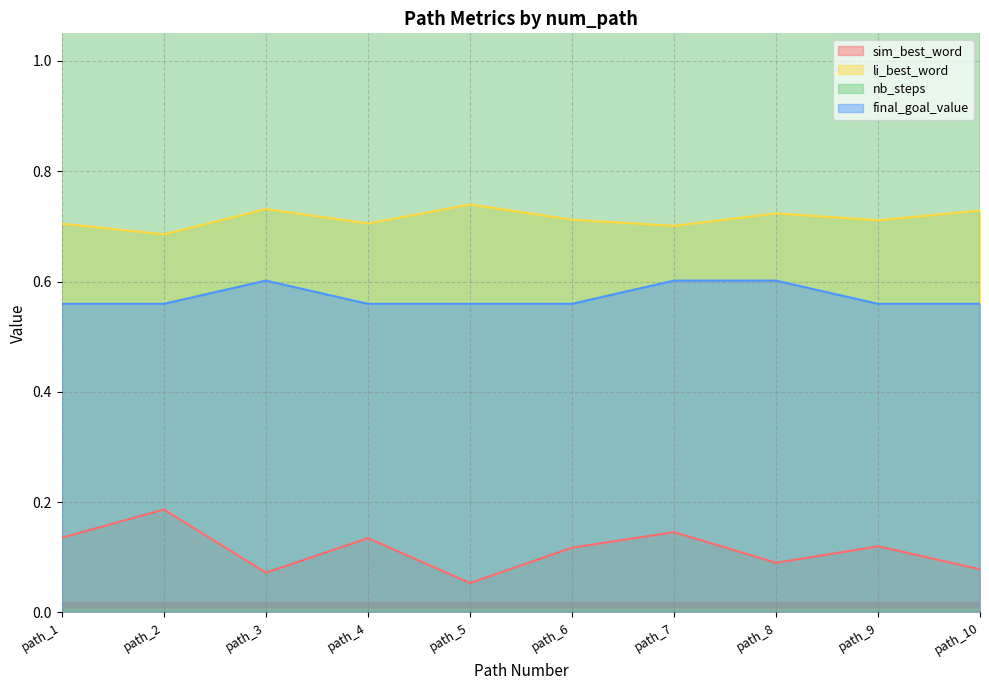

In sim_best_word, how many points are higher than both neighbors (excluding endpoints)?

4